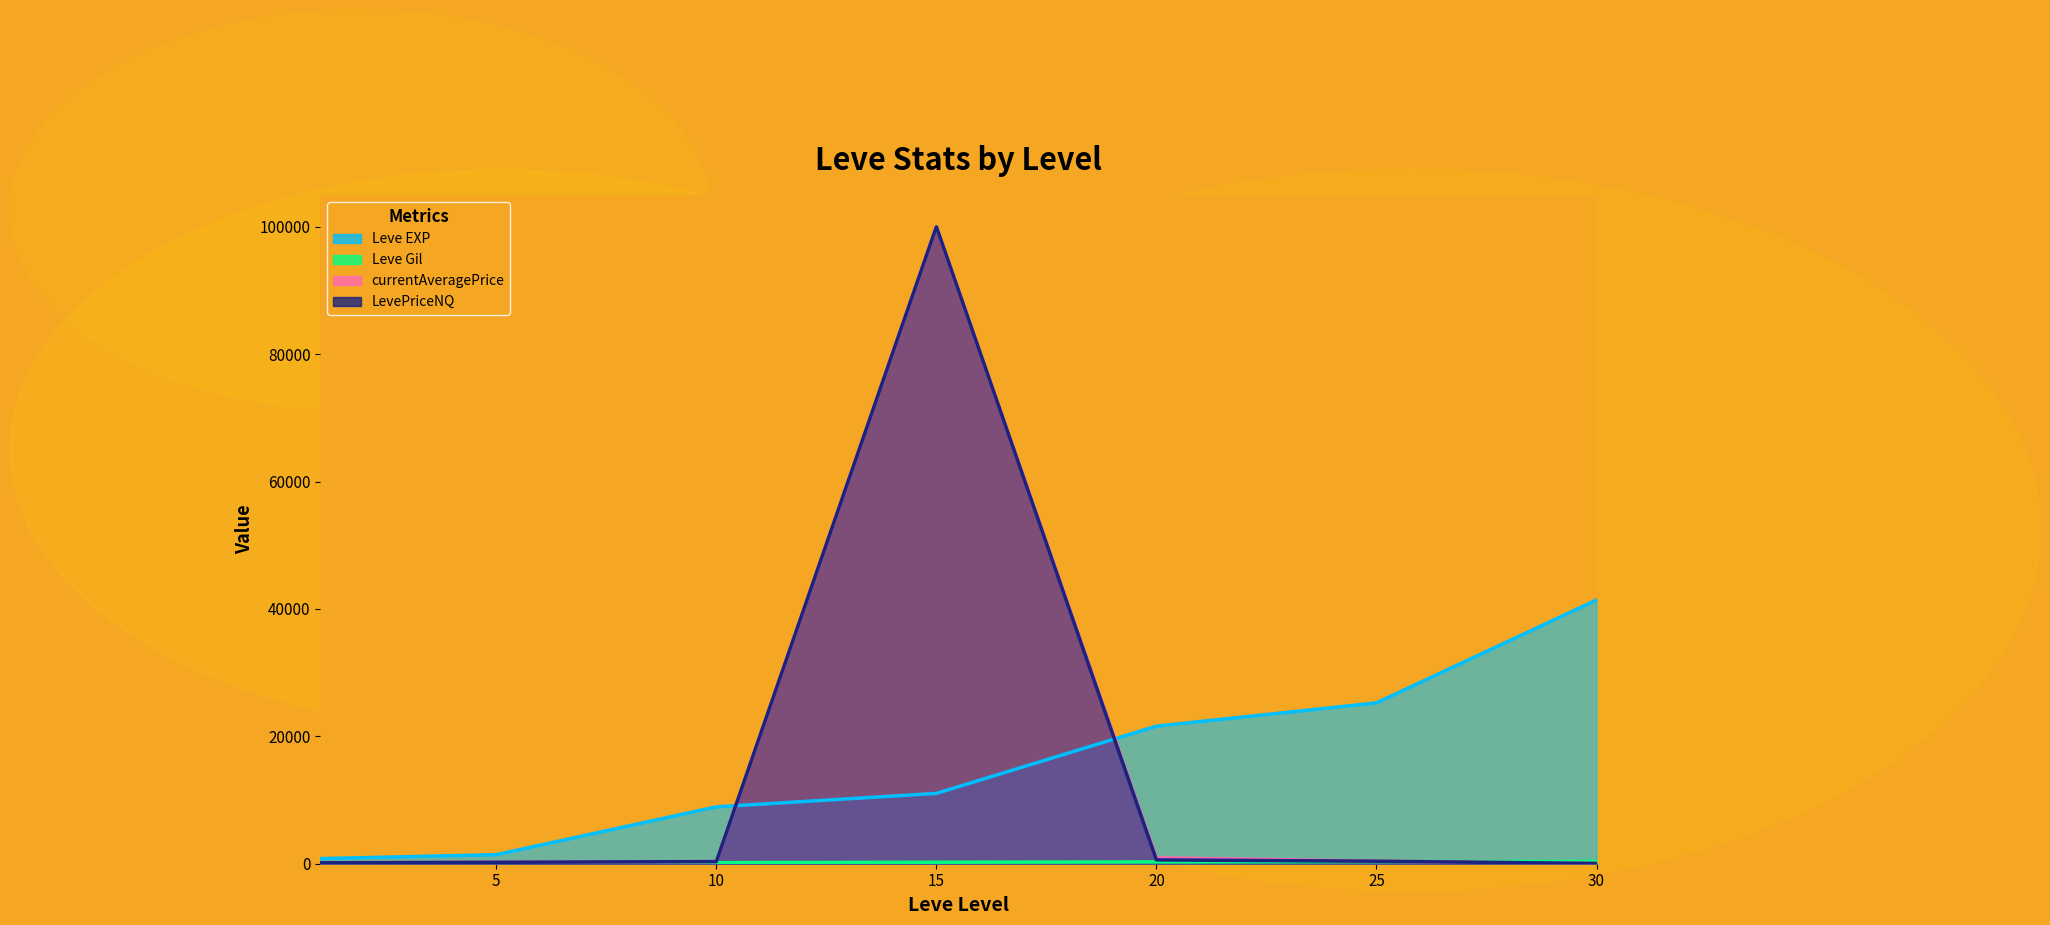

What is the value of the Leve Gil point at the 2nd from the left?

140.0